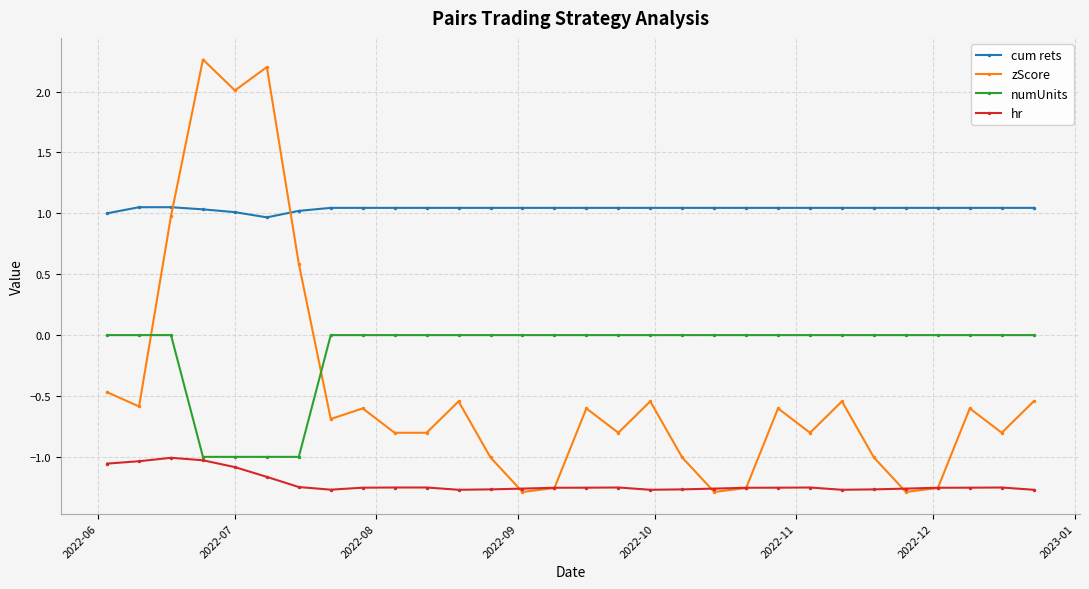

True or false: cum rets and zScore intersect in this chart.

True